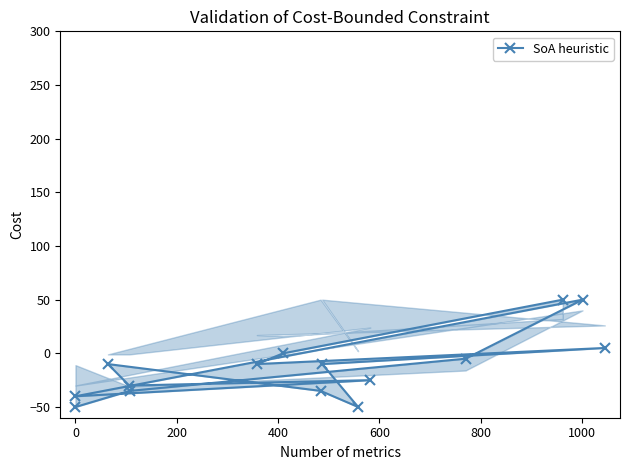

True or false: there are more than 0 points higher than both neighbors.

True